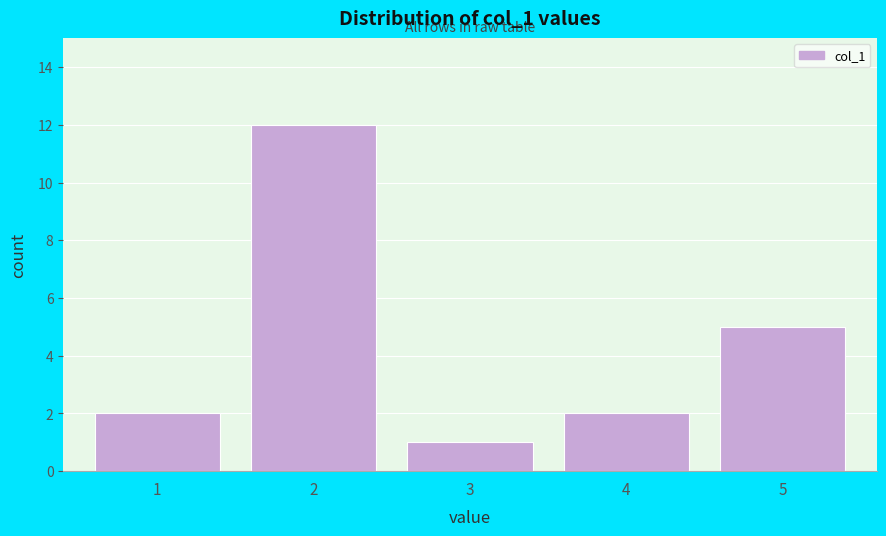

Reading left to right, transcribe this chart: for each bar, give the range it covers on the x-axis and its height. The values are not printed on the chart, so give them approximately, as read against the axis.

0.5 to 1.5: 2
1.5 to 2.5: 12
2.5 to 3.5: 1
3.5 to 4.5: 2
4.5 to 5.5: 5